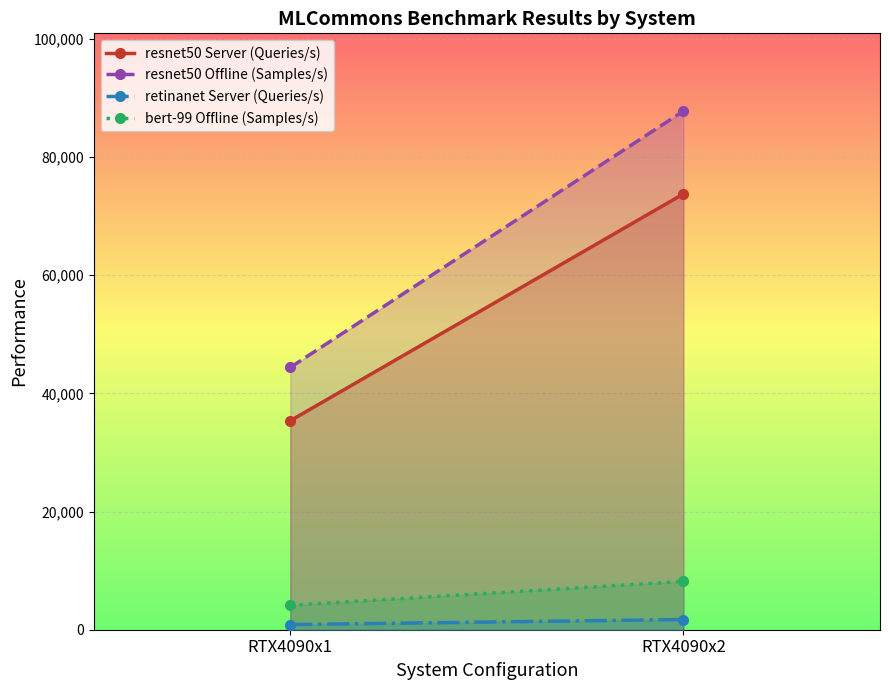

The value of resnet50 Server (Queries/s) at RTX4090x1 is 35357.8. True or false?

True